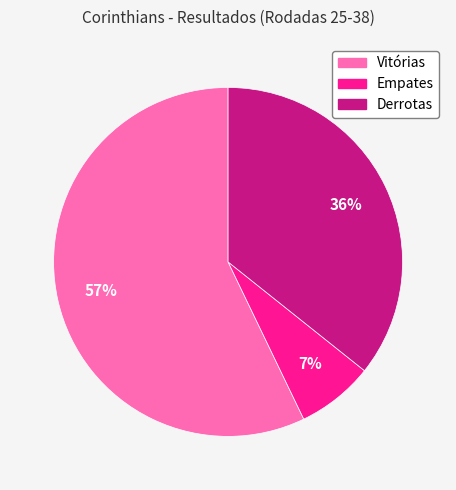

Which slice represents more than half of the pie?

Vitórias